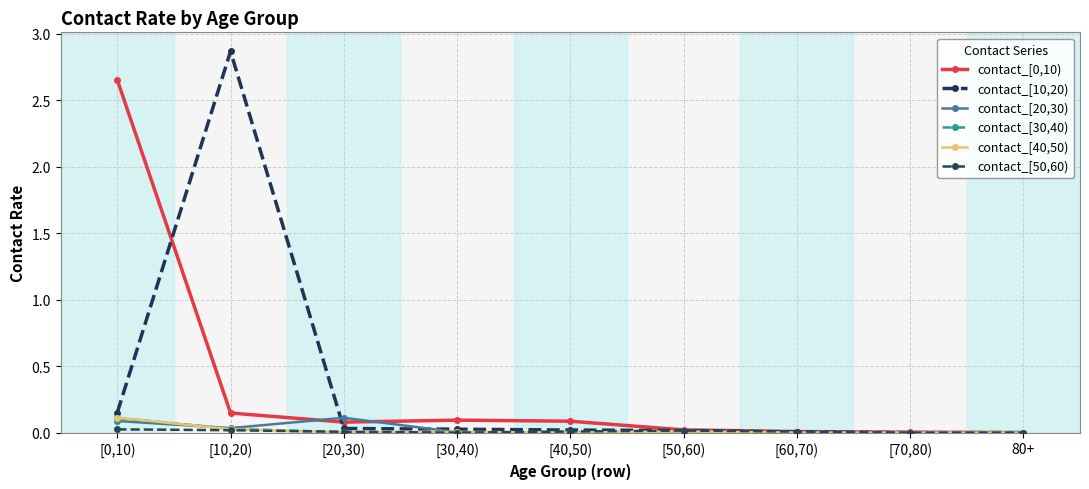

At which category does contact_[40,50) reach its first local peak?

[30,40)